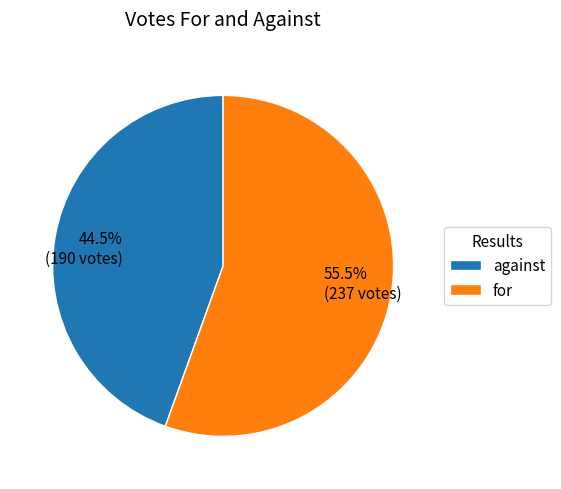

Between for and against, which is larger?

for